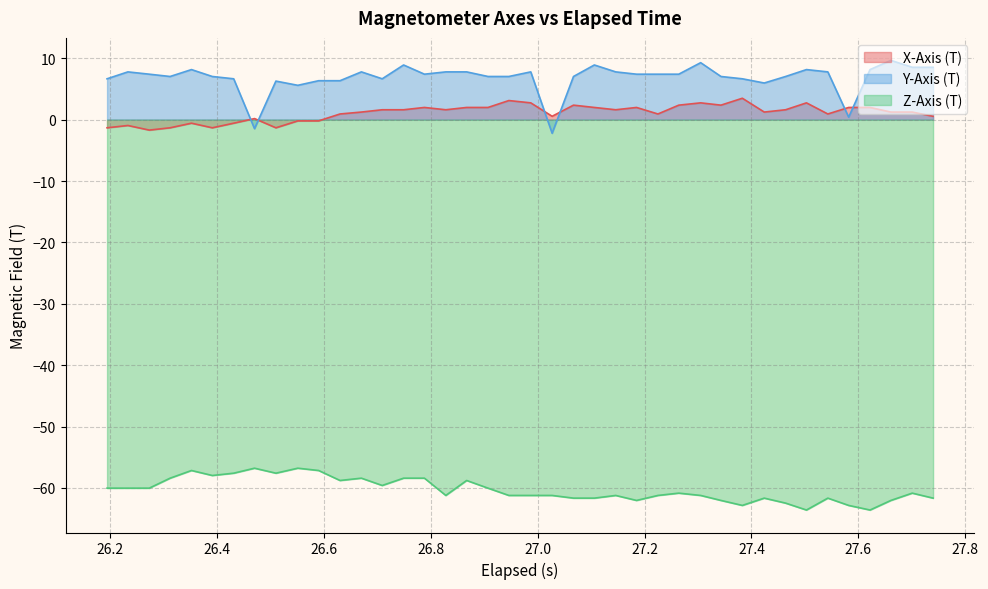

What is the highest value of the Z-Axis (T) series?

-56.8